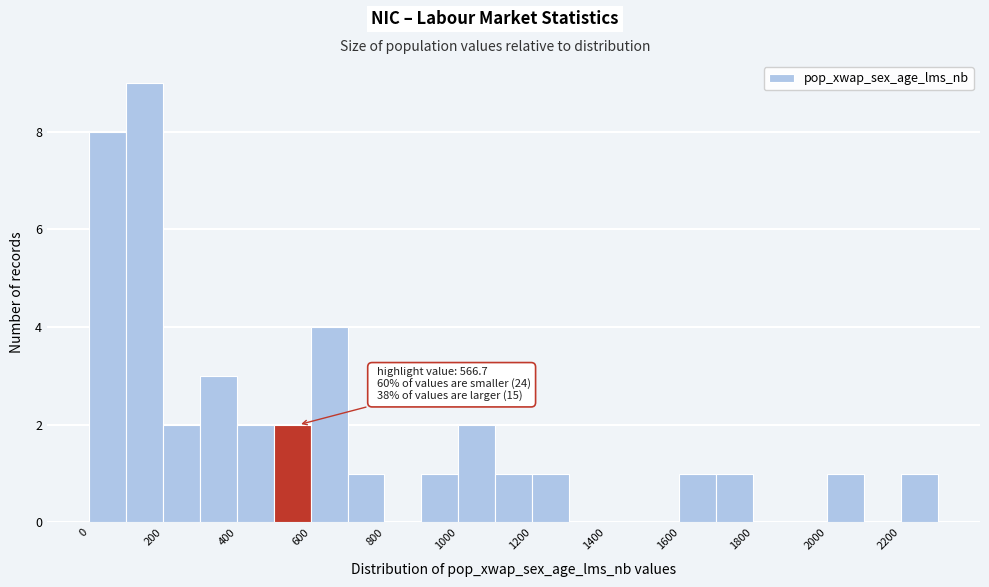

Over which range of the x-axis is the bar tallest?

100 to 200